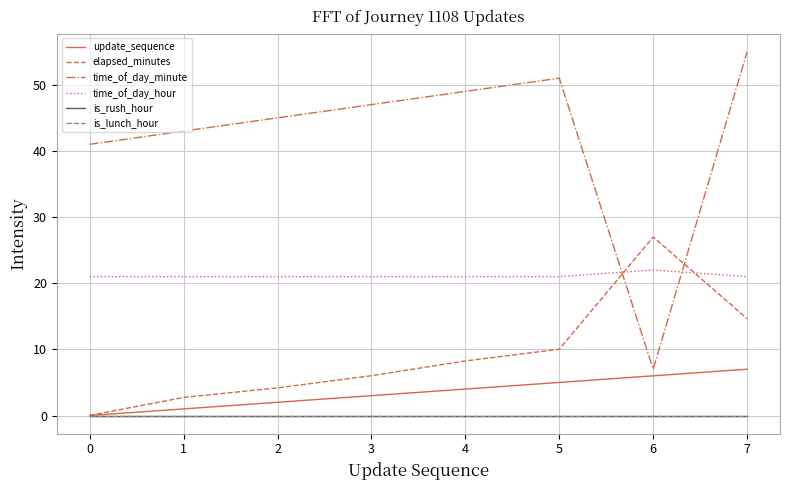

Rank the categories by update_sequence value from lowest to highest.

0, 1, 2, 3, 4, 5, 6, 7